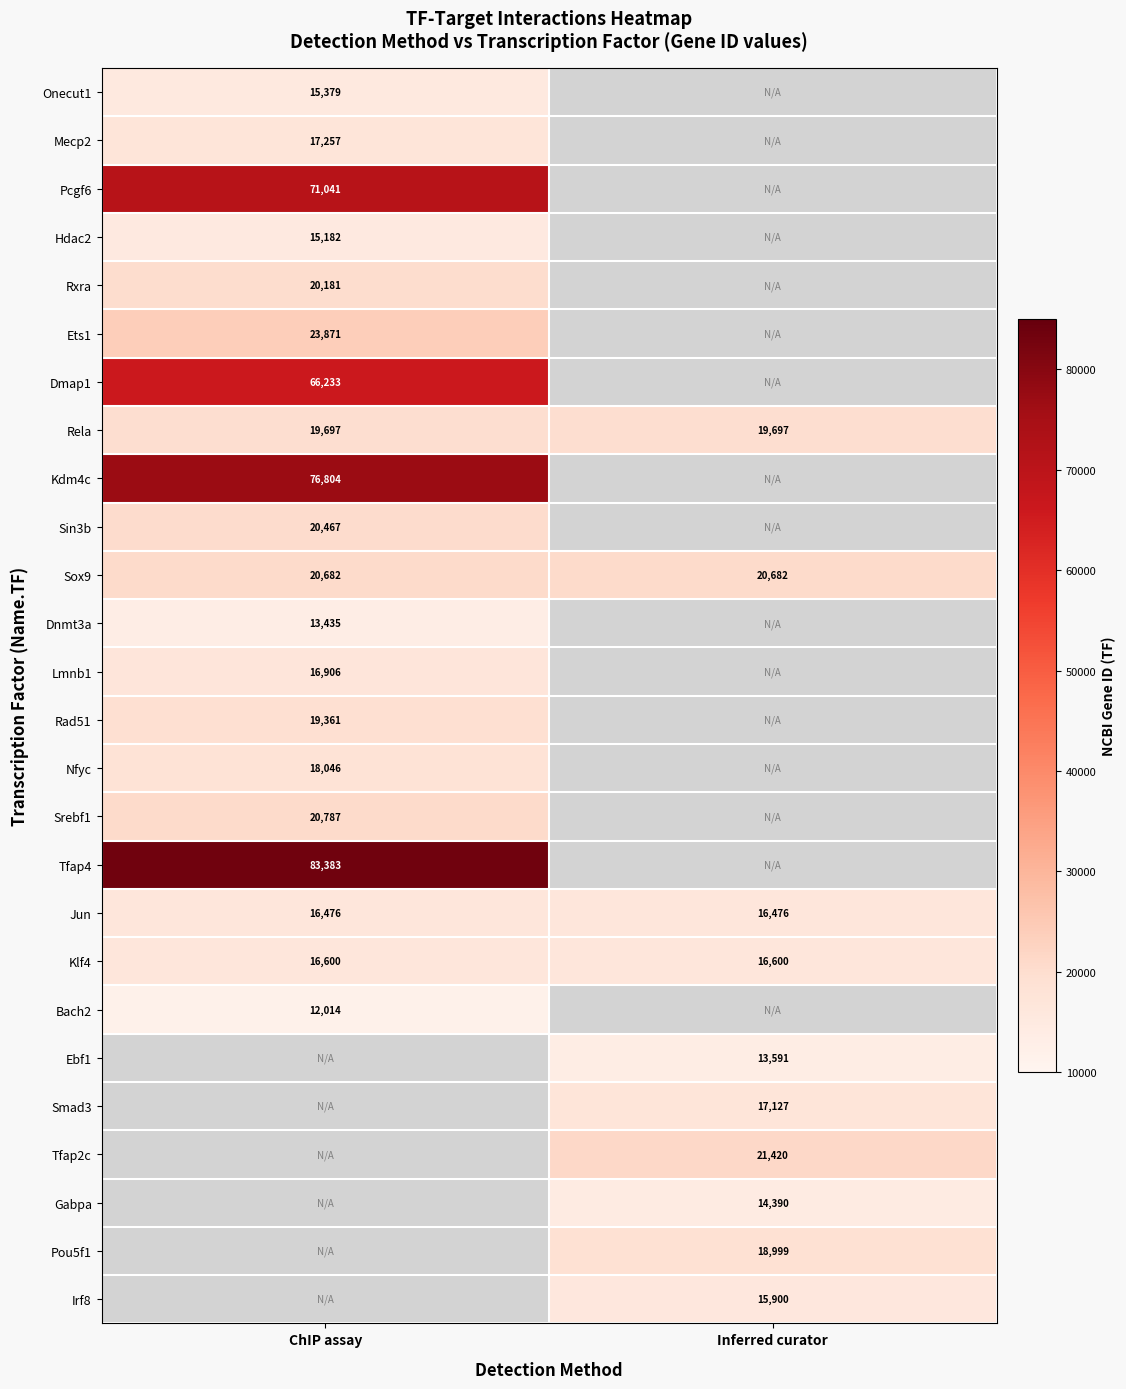

Which label corresponds to the largest value in the chart?

ChIP assay